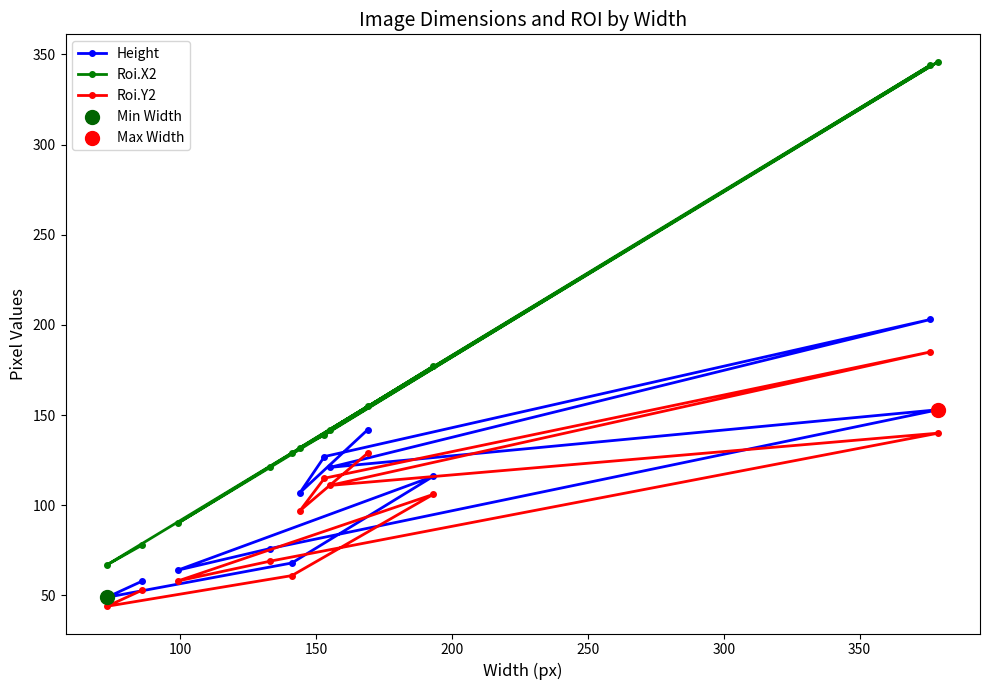

Which series has the largest Y range (max minus min)?

Roi.X2